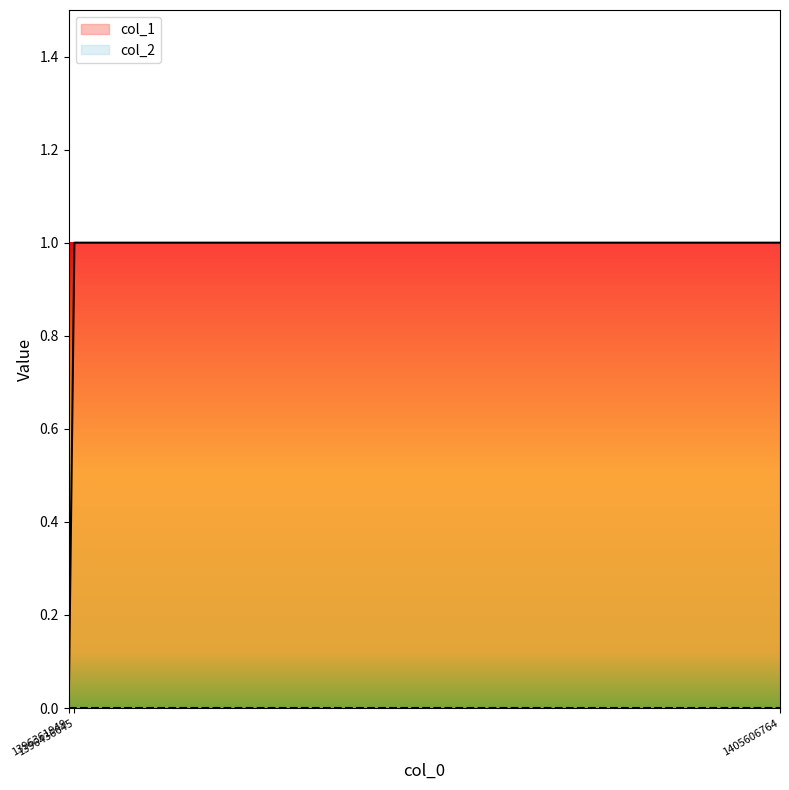

Reading left to right, transcribe all the data shown in this chart.

1396361949=0	1396436645=1	1405606764=1